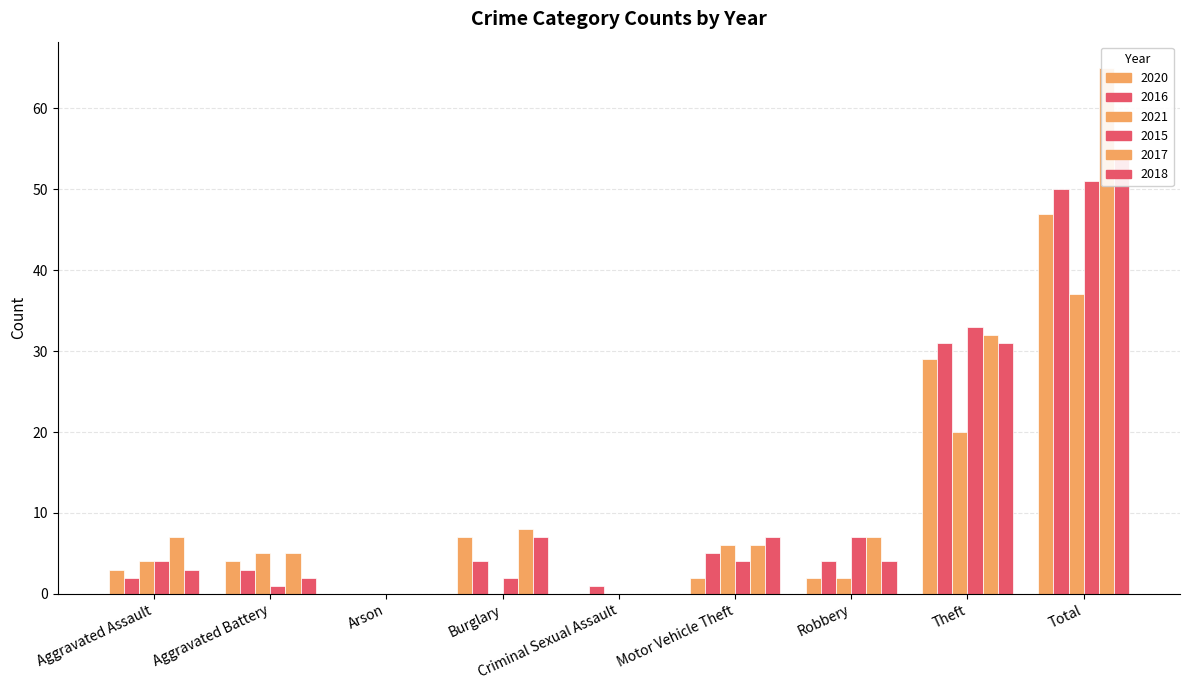

Reading right to left, what are all the values shown in this chart?

2020: 47	29	2	2	0	7	0	4	3
2016: 50	31	4	5	1	4	0	3	2
2021: 37	20	2	6	0	0	0	5	4
2015: 51	33	7	4	0	2	0	1	4
2017: 65	32	7	6	0	8	0	5	7
2018: 54	31	4	7	0	7	0	2	3